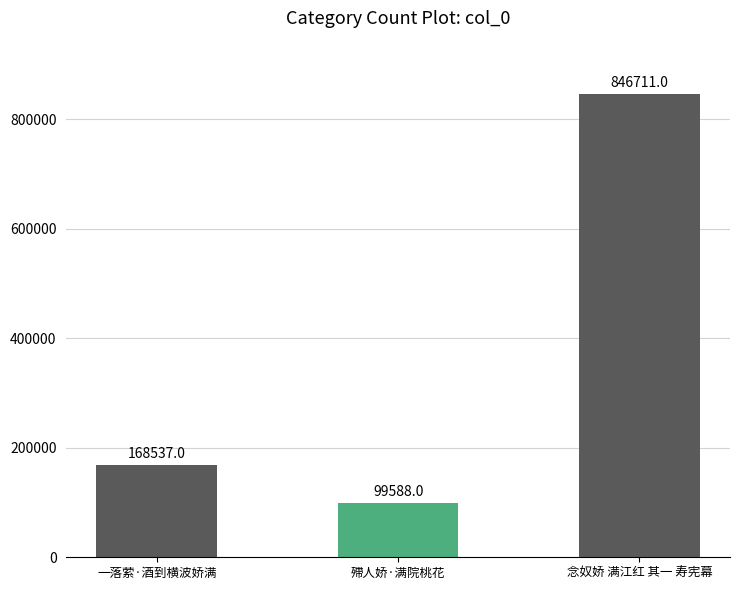

What is the maximum value shown in the chart?

846711